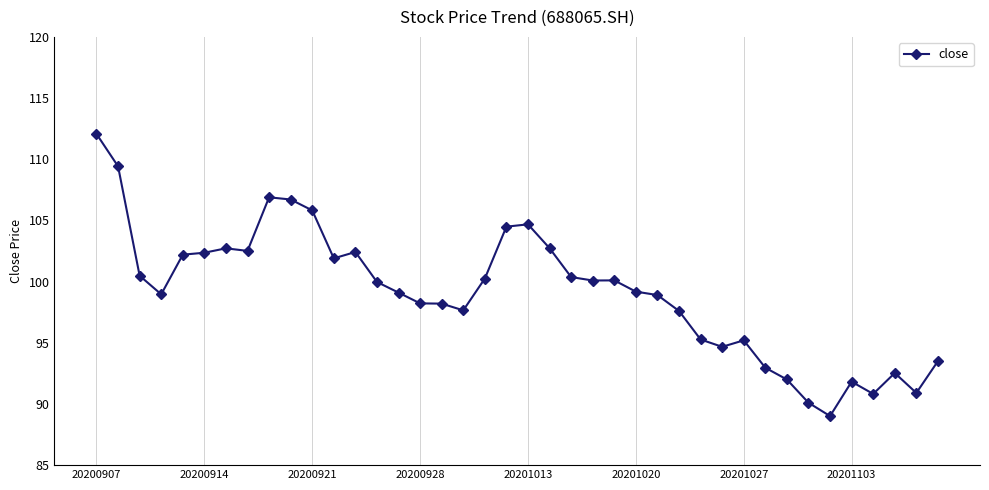

What is the value of the 5th point from the left?

102.2